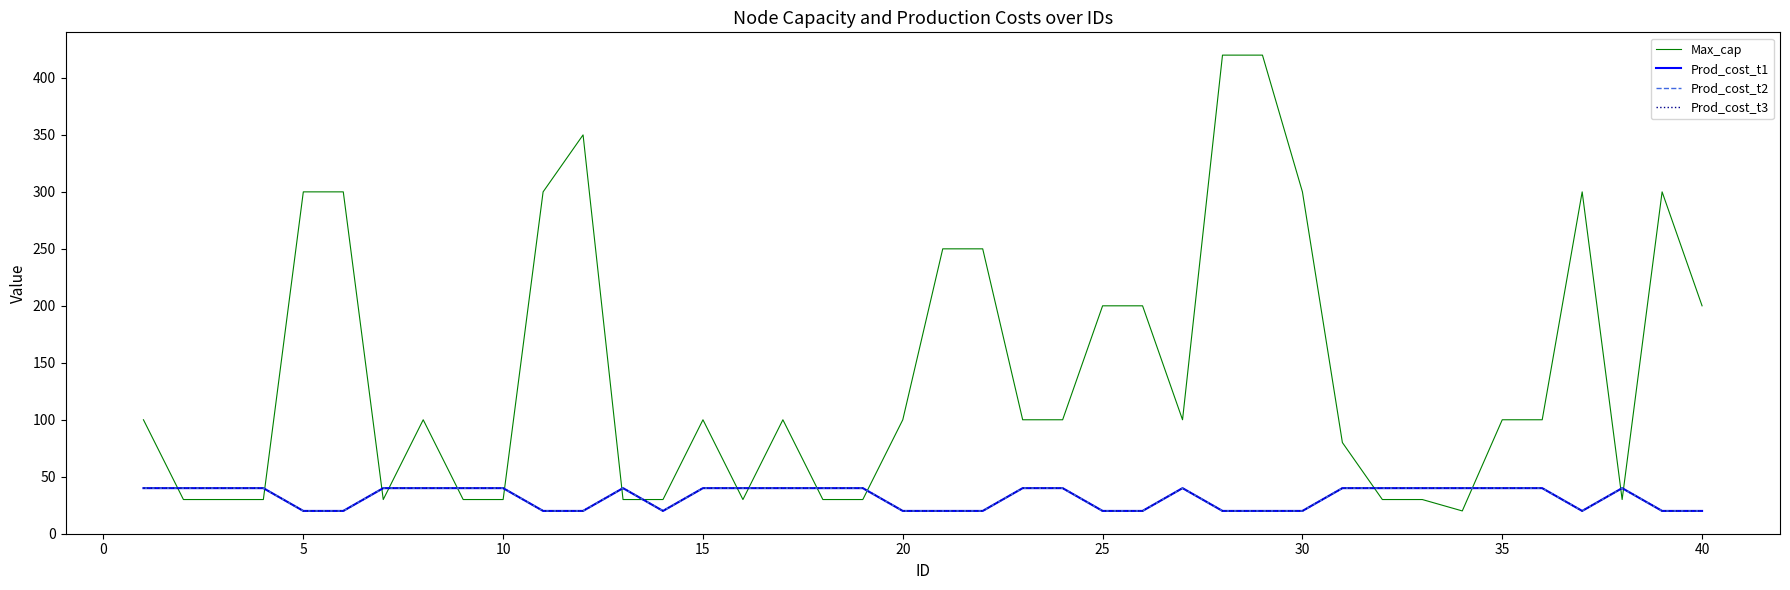

Is this an area chart (filled region under the line)?

No